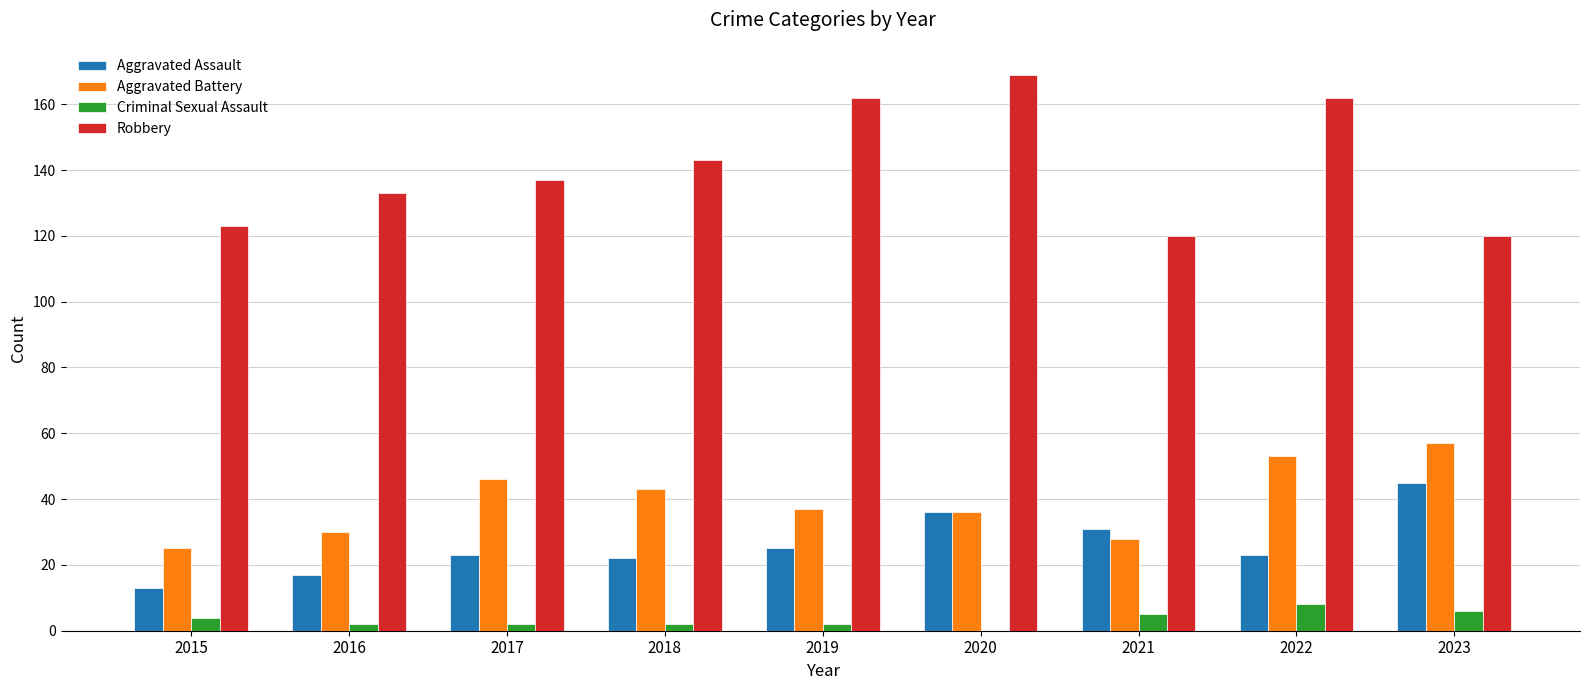

Reading left to right, what are all the values shown in this chart?

Aggravated Assault: 2015=13	2016=17	2017=23	2018=22	2019=25	2020=36	2021=31	2022=23	2023=45
Aggravated Battery: 2015=25	2016=30	2017=46	2018=43	2019=37	2020=36	2021=28	2022=53	2023=57
Criminal Sexual Assault: 2015=4	2016=2	2017=2	2018=2	2019=2	2020=0	2021=5	2022=8	2023=6
Robbery: 2015=123	2016=133	2017=137	2018=143	2019=162	2020=169	2021=120	2022=162	2023=120